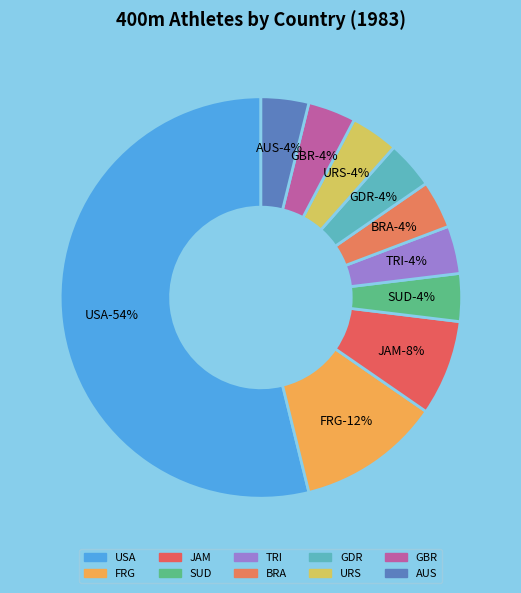

What percentage is the BRA slice, to the nearest percent?

4%